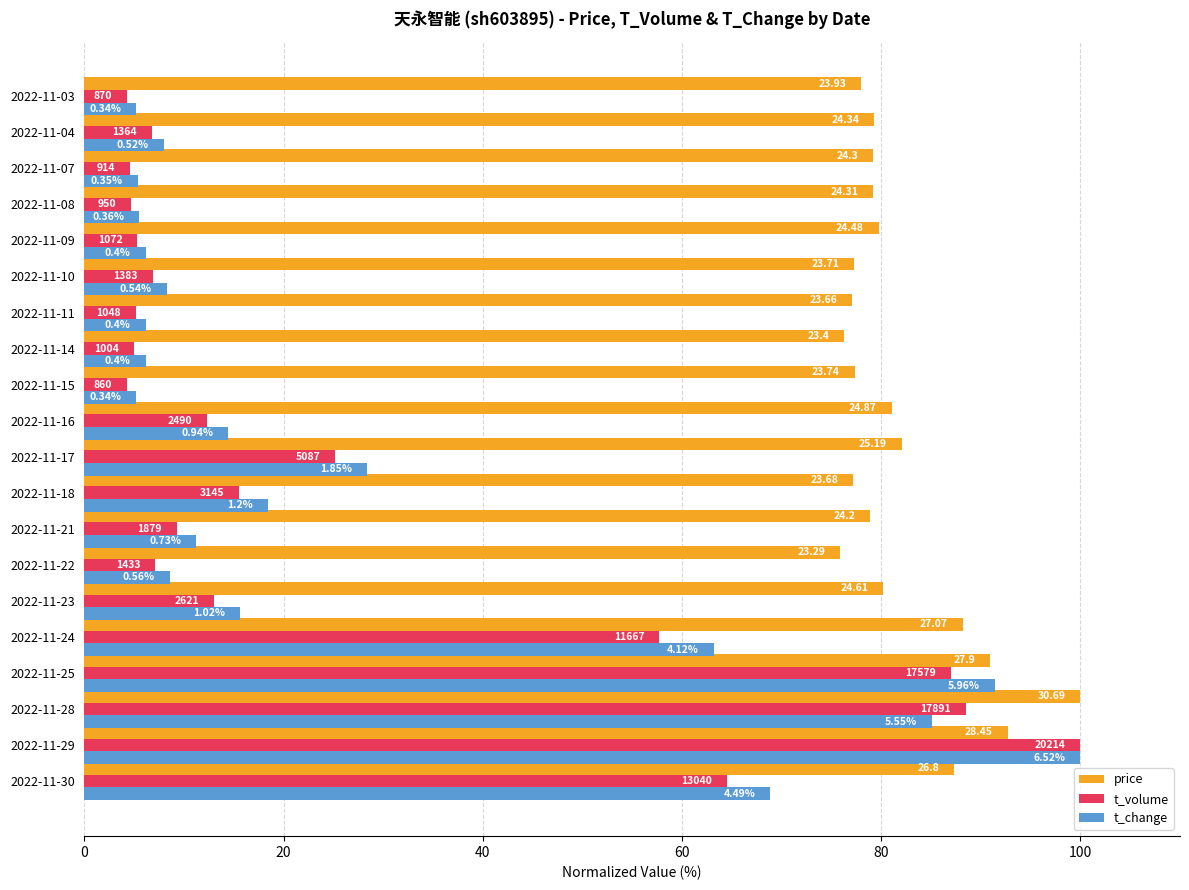

Which series has the largest total across all categories?

price